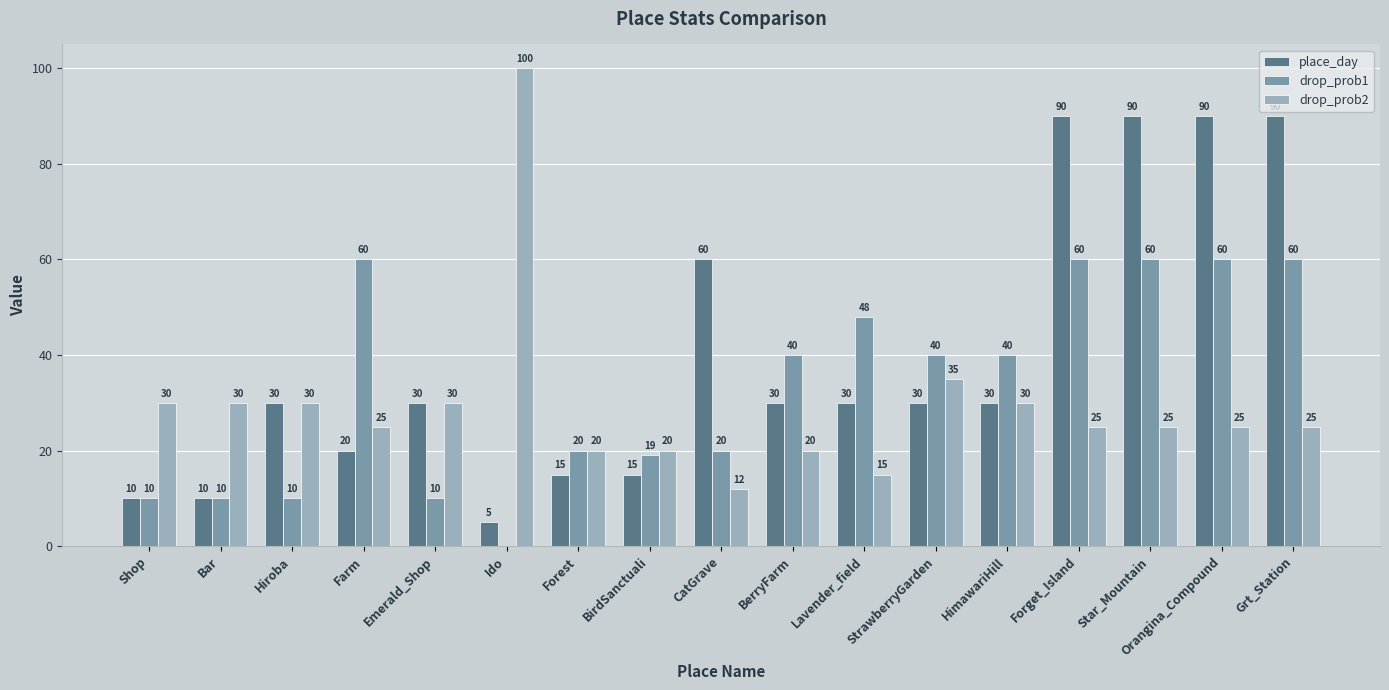

What is the highest value of the drop_prob1 series?

60